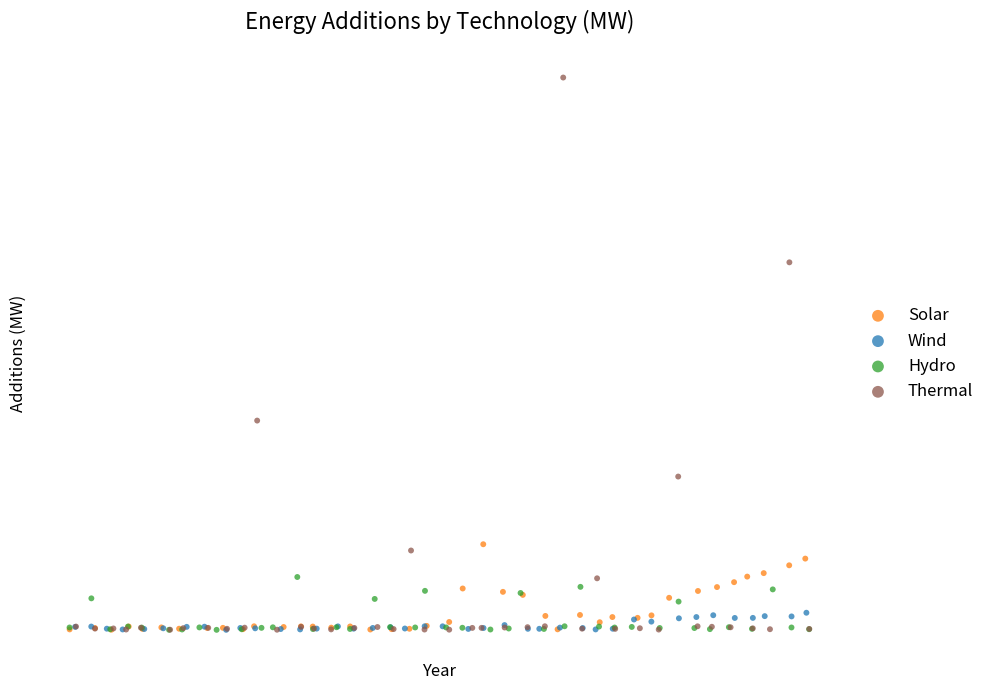

Which series has the largest Y range (max minus min)?

Thermal